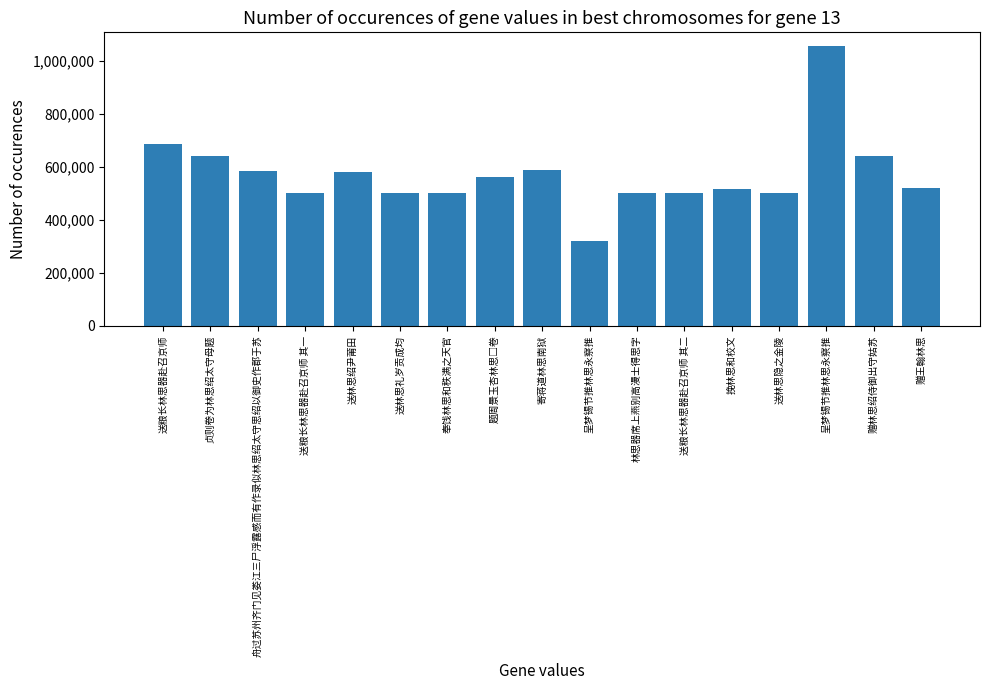

Count the number of data series in this chart.

1